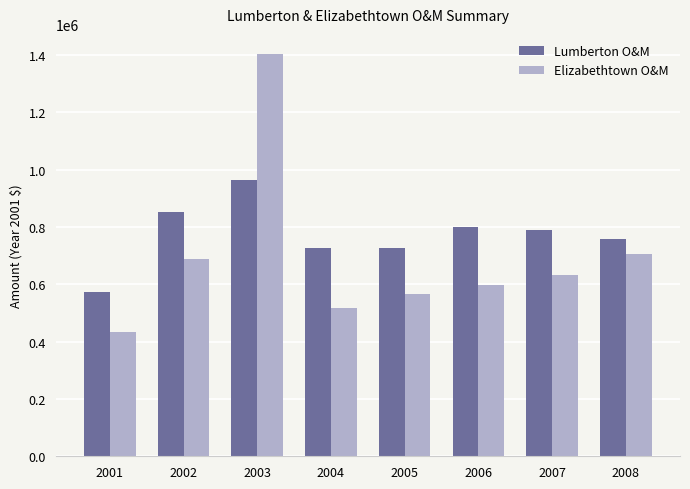

List the series in order of their peak value, lowest first.

Lumberton O&M, Elizabethtown O&M